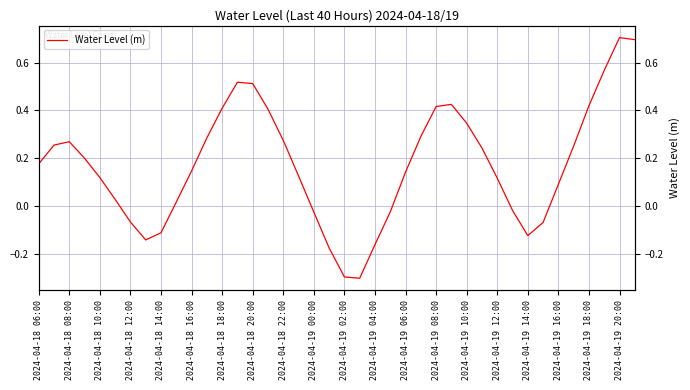

What is the maximum value shown in the chart?

0.7